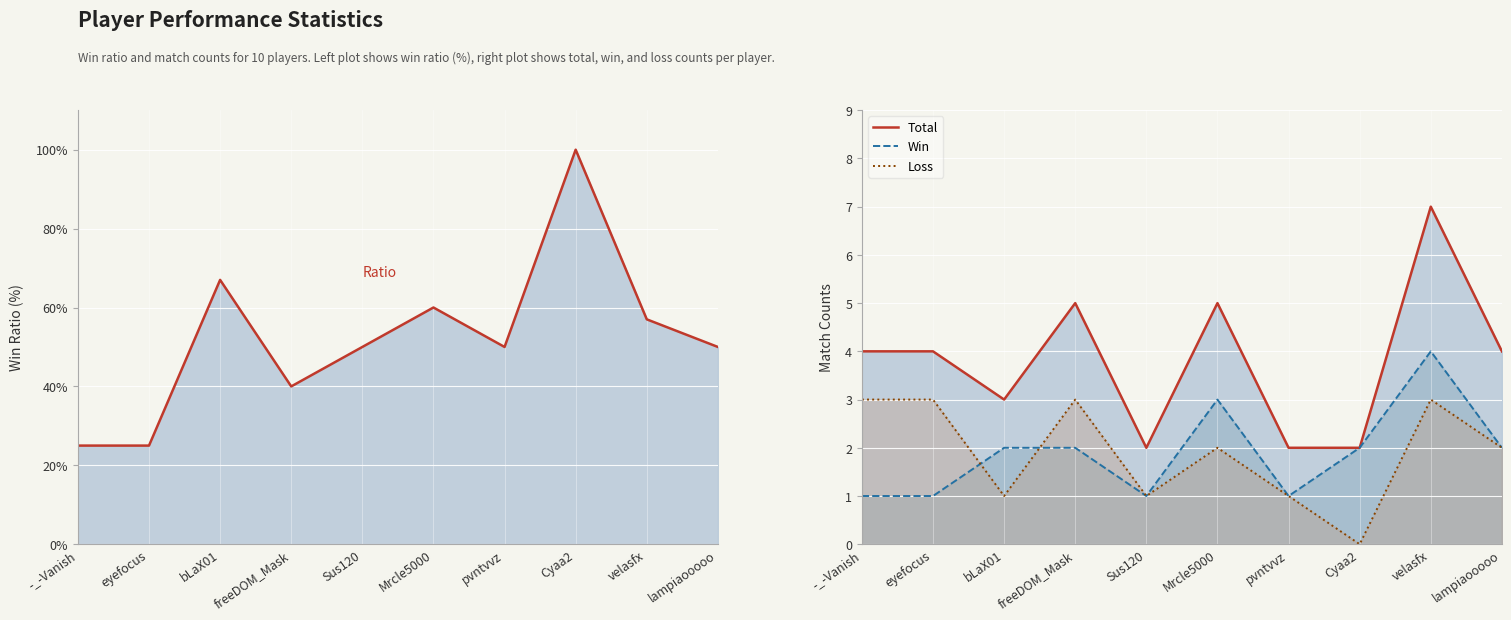

At which label is Win closest to 2?

bLaX01